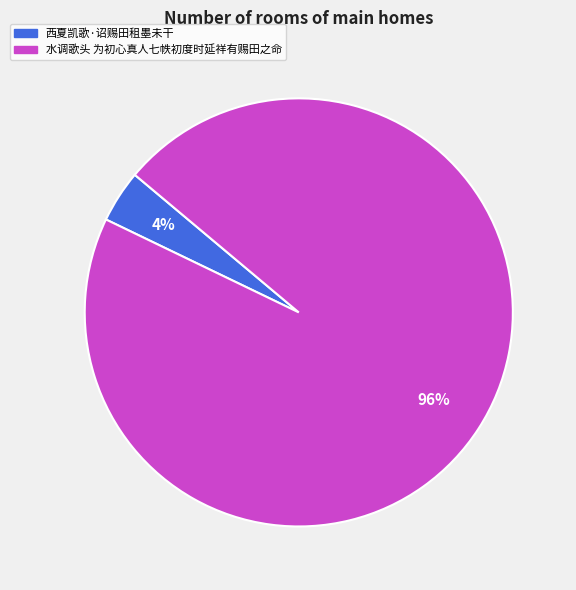

Rank the categories by value from lowest to highest.

西夏凯歌·诏赐田租墨未干, 水调歌头 为初心真人七帙初度时延祥有赐田之命